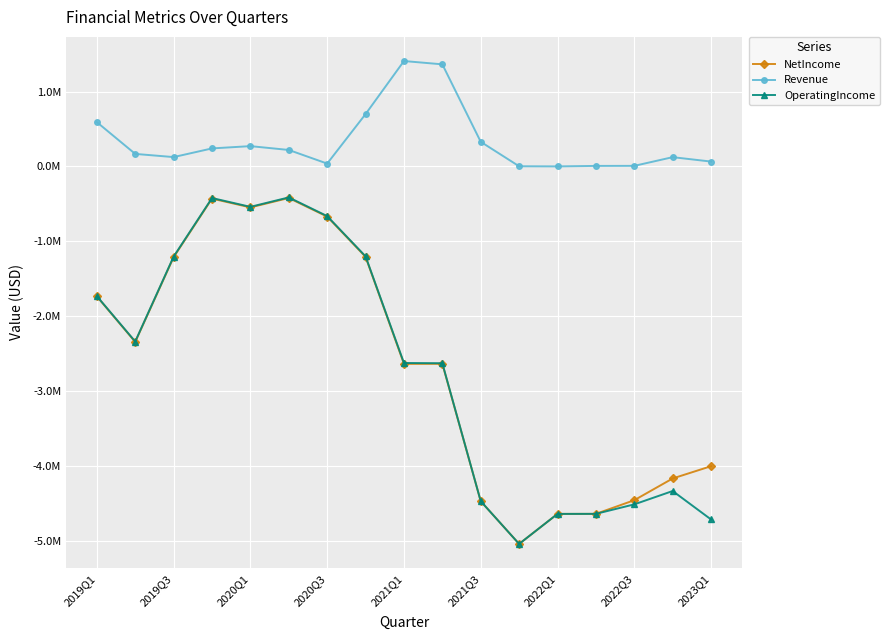

Reading left to right, list all the values displayed in this chart.

NetIncome: -1736337	-2344218	-1212418	-430010	-547440	-421869	-670599	-1207986	-2637068	-2636179	-4471197	-5041305	-4640601	-4639939	-4457491	-4167218	-4003436
Revenue: 591102	166931	124431	240276	270787	219585	37680	698468	1407165	1363037	328459	1944	0	6552	7291	123440	64521
OperatingIncome: -1732667	-2338612	-1204606	-422263	-540015	-413921	-663709	-1200847	-2625271	-2628368	-4471040	-5041461	-4640596	-4639939	-4513099	-4334974	-4714949